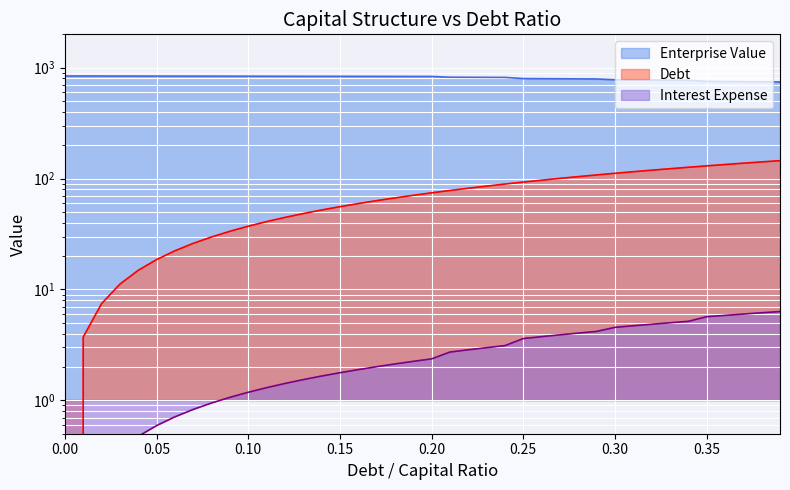

Is it true that debt_capital equals 100.8 at 0.18?

False